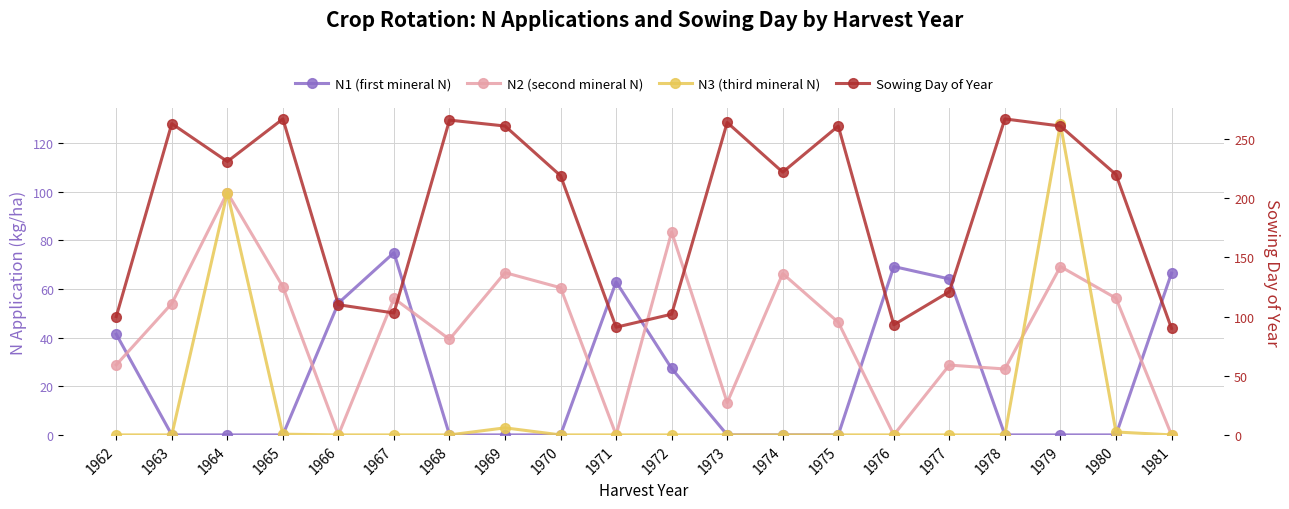

Where is the first local maximum for Sowing Day of Year?

1963